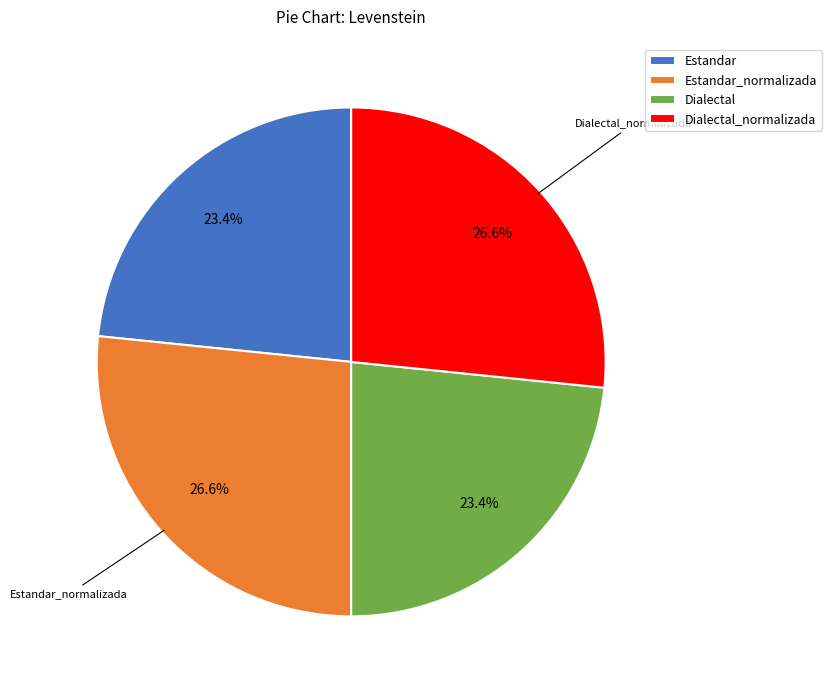

To the nearest percent, what is the average slice percentage?

25%